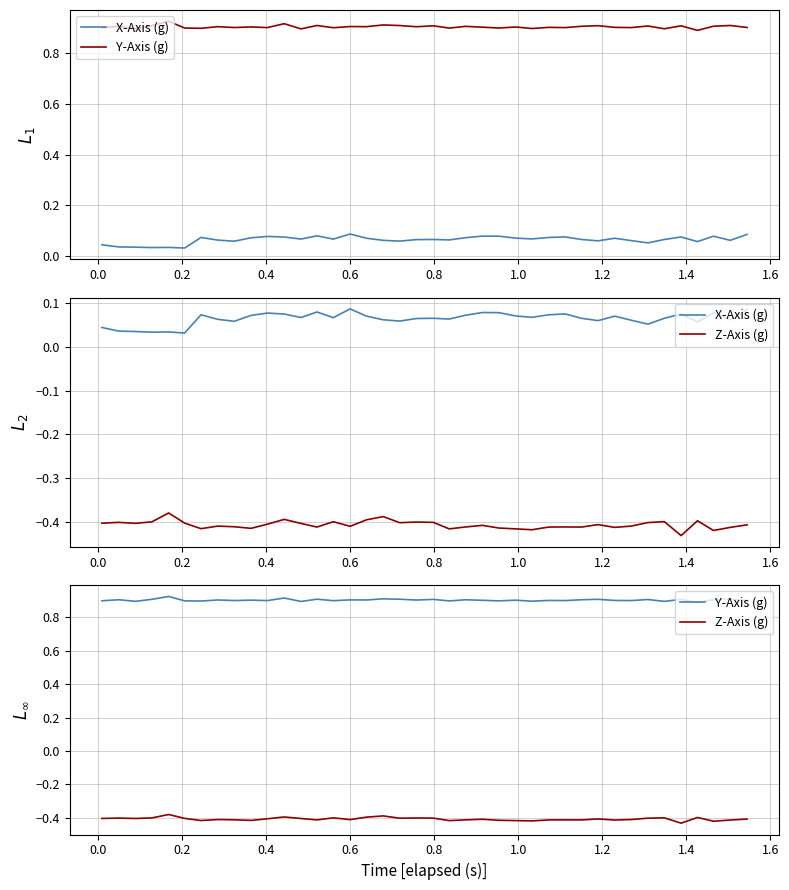

Does the chart have visible grid lines?

Yes